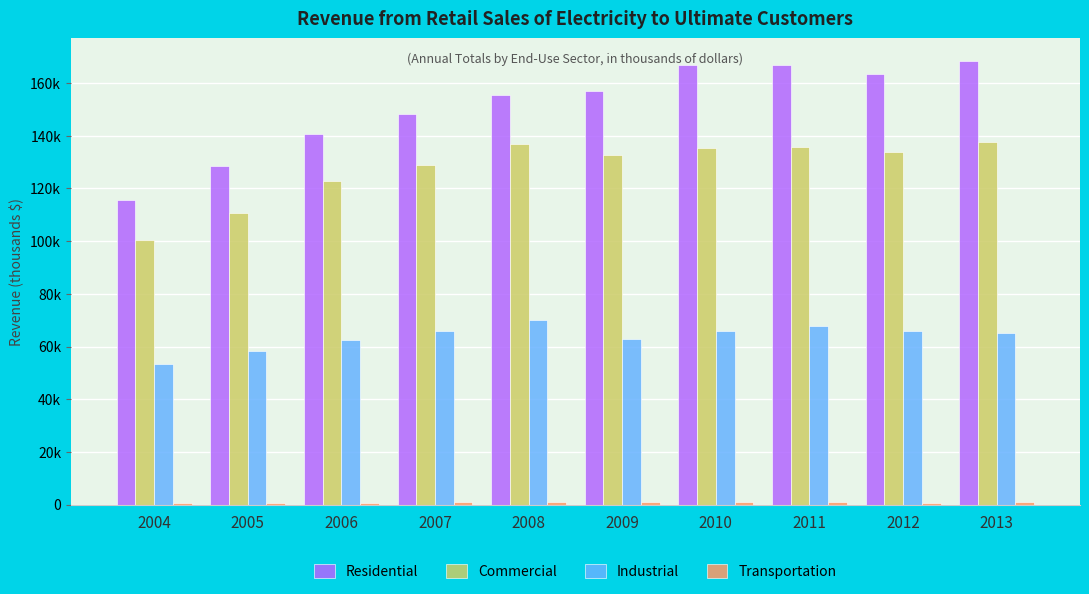

What is the difference between the highest and lowest values at 2013?

167773